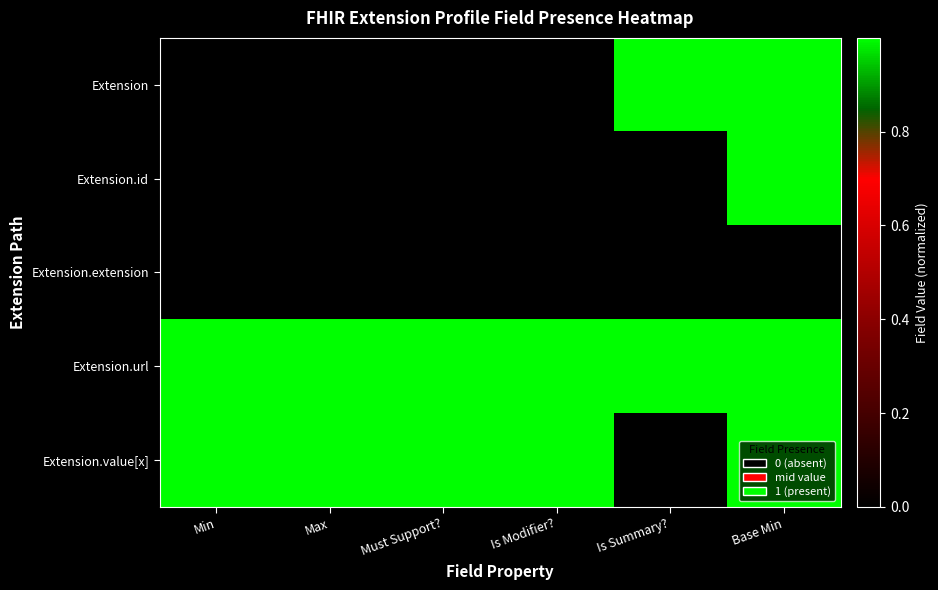

Reading left to right, extract all data points from this chart.

Extension: Min=0.0	Max=0.0	Must Support?=0.0	Is Modifier?=0.0	Is Summary?=1.0	Base Min=1.0
Extension.id: Min=0.0	Max=0.0	Must Support?=0.0	Is Modifier?=0.0	Is Summary?=0.0	Base Min=1.0
Extension.extension: Min=0.0	Max=0.0	Must Support?=0.0	Is Modifier?=0.0	Is Summary?=0.0	Base Min=0.0
Extension.url: Min=1.0	Max=1.0	Must Support?=1.0	Is Modifier?=1.0	Is Summary?=1.0	Base Min=1.0
Extension.value[x]: Min=1.0	Max=1.0	Must Support?=1.0	Is Modifier?=1.0	Is Summary?=0.0	Base Min=1.0